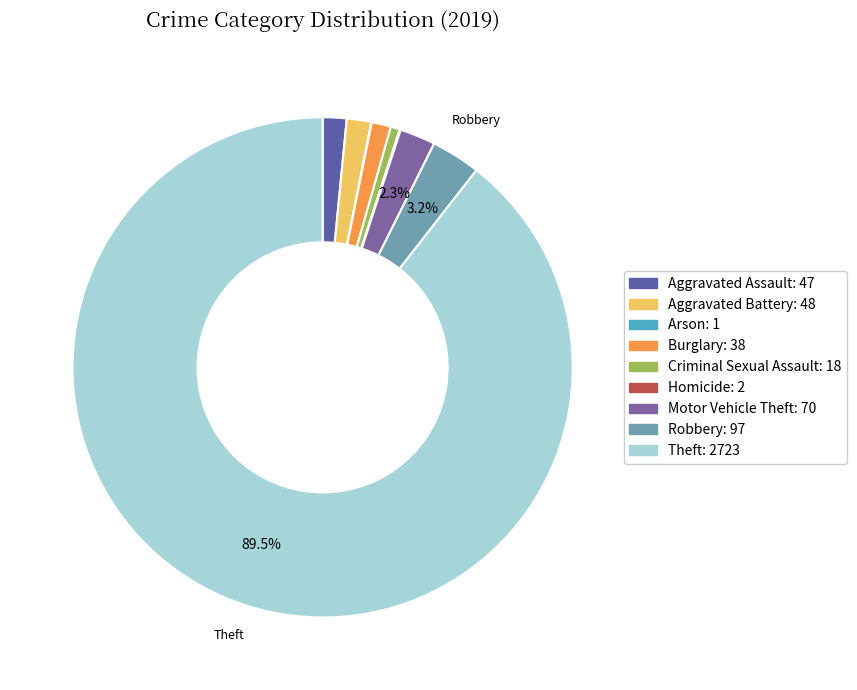

Does Motor Vehicle Theft account for over 50% of the chart?

No